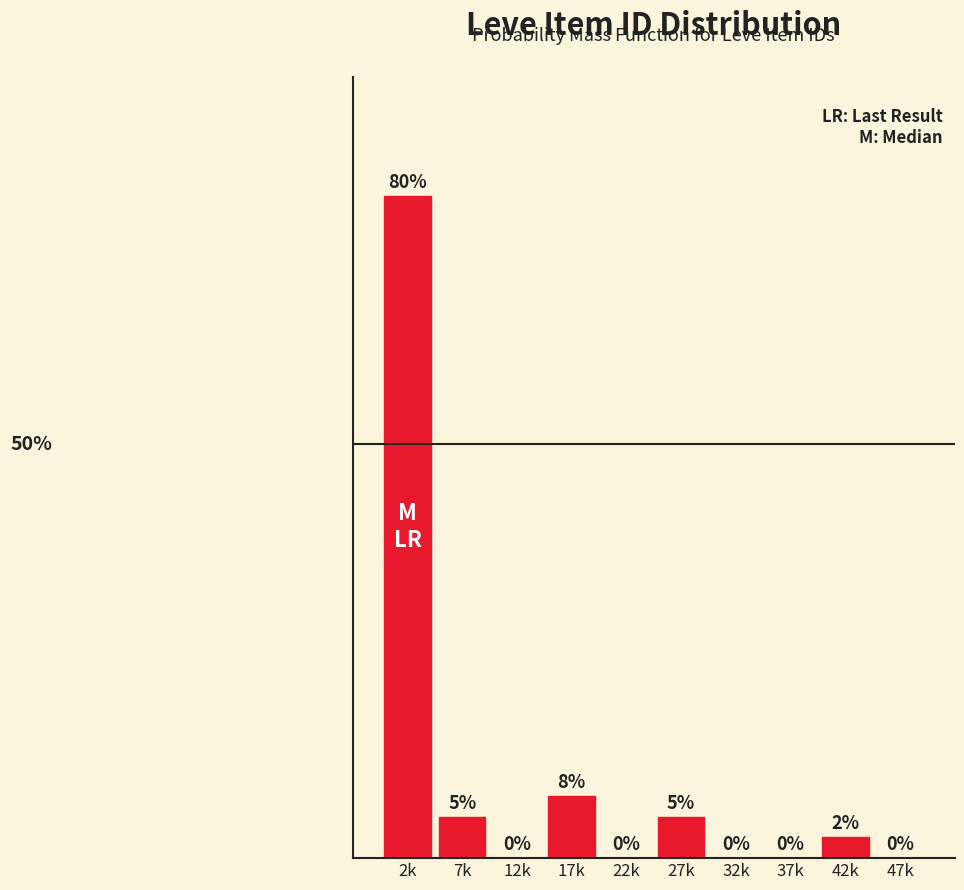

At which label is the value closest to 40?

17k